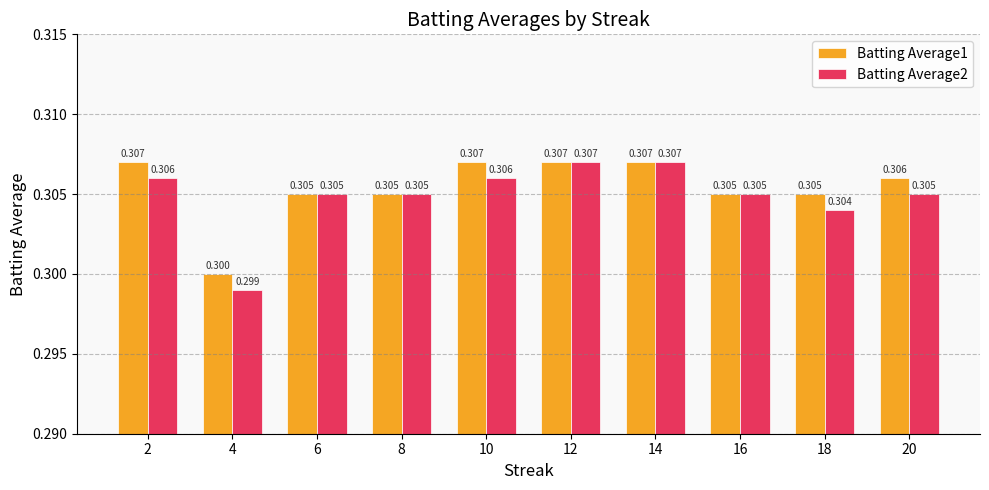

Reading left to right, what are all the values shown in this chart?

Batting Average1: 2=0.3	4=0.3	6=0.3	8=0.3	10=0.3	12=0.3	14=0.3	16=0.3	18=0.3	20=0.3
Batting Average2: 2=0.3	4=0.3	6=0.3	8=0.3	10=0.3	12=0.3	14=0.3	16=0.3	18=0.3	20=0.3